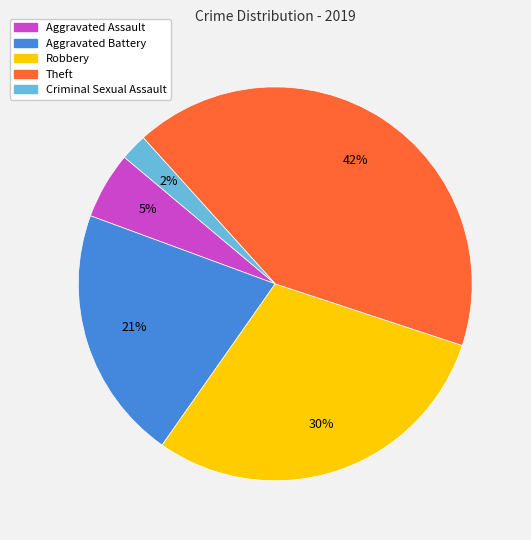

To the nearest percent, what is the average slice percentage?

20%